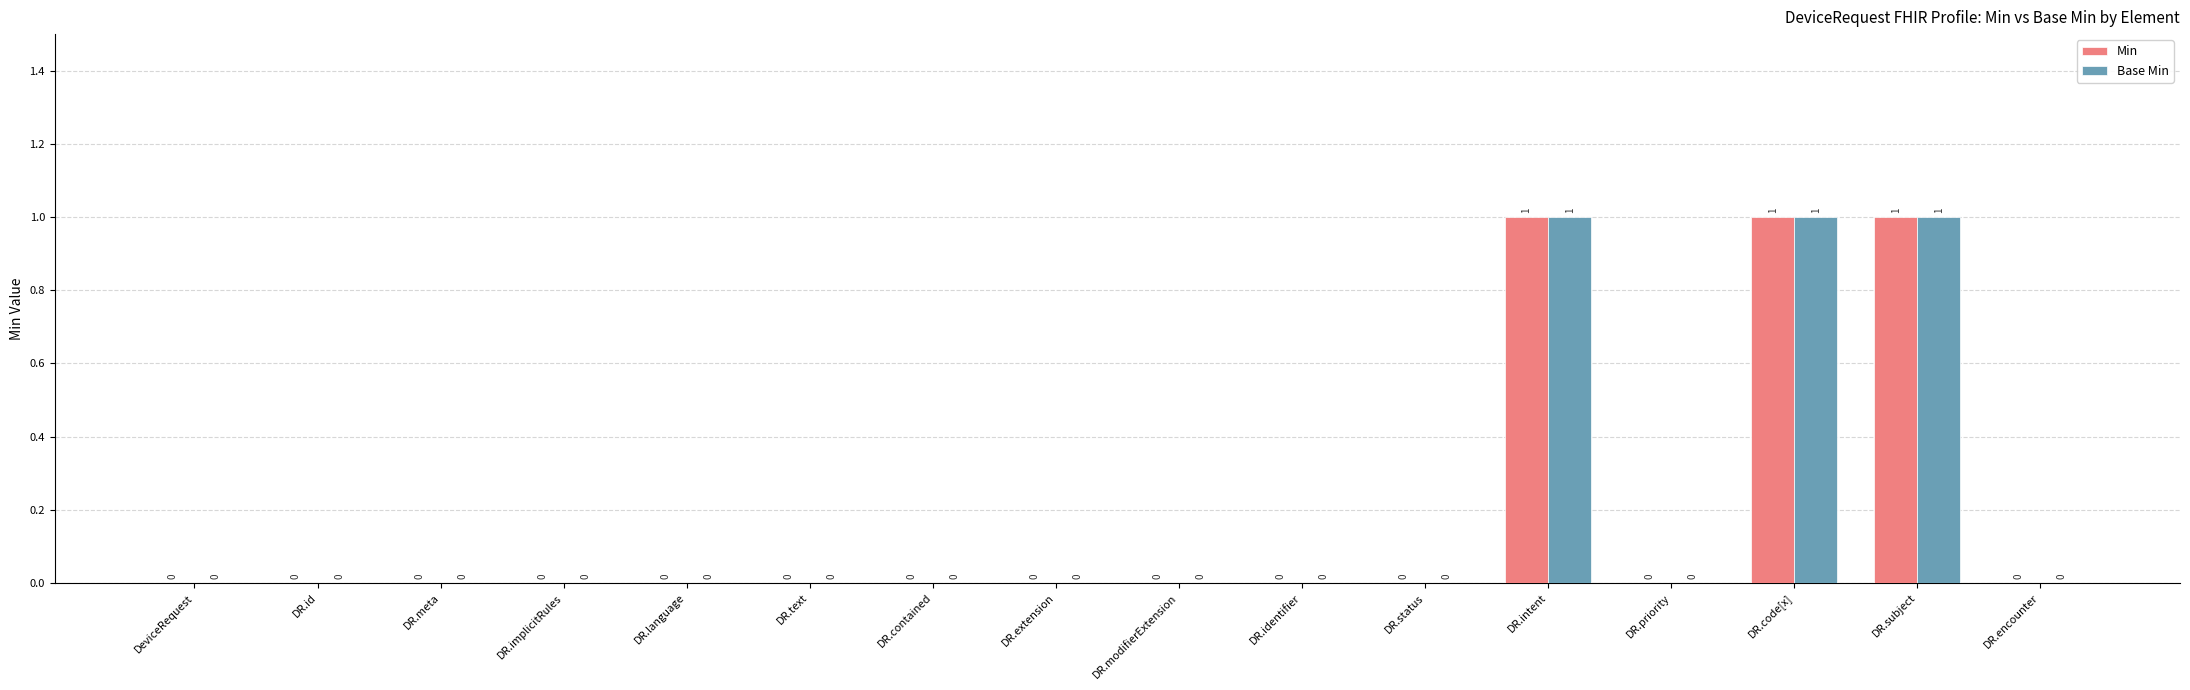

How many values in the Min series exceed 0?

3